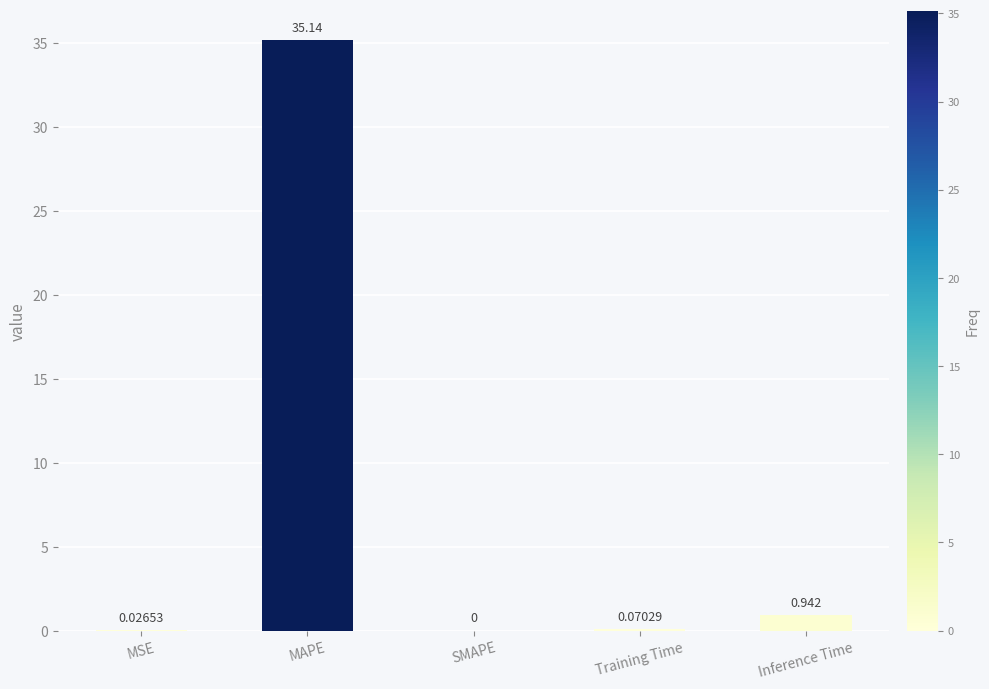

Between SMAPE and Training Time, which is larger?

Training Time